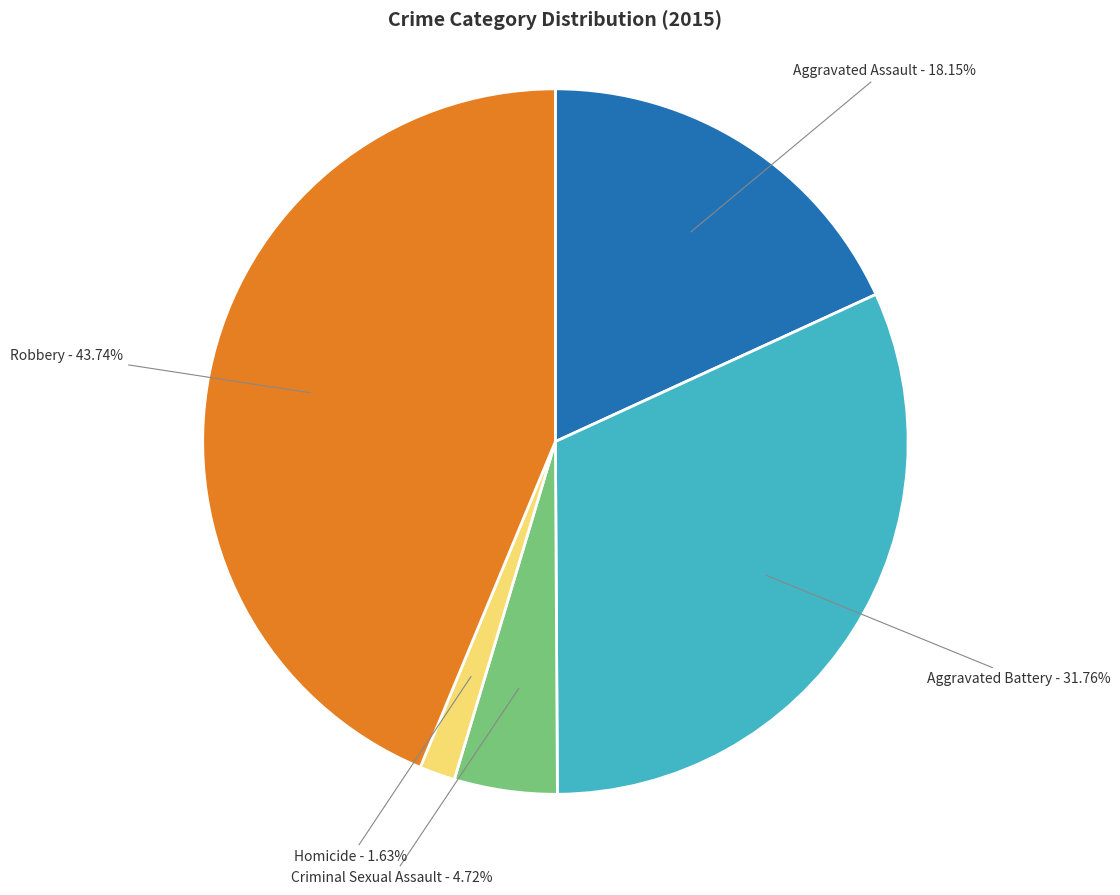

Count the number of slices in the pie.

5